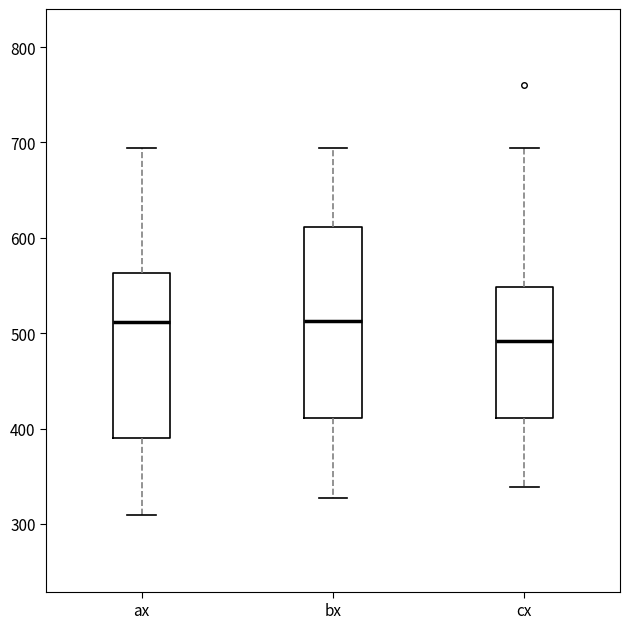

Where is the lower edge of the box for ax on the y-axis? The values are not printed on the chart, so give them approximately, as read against the axis.

390